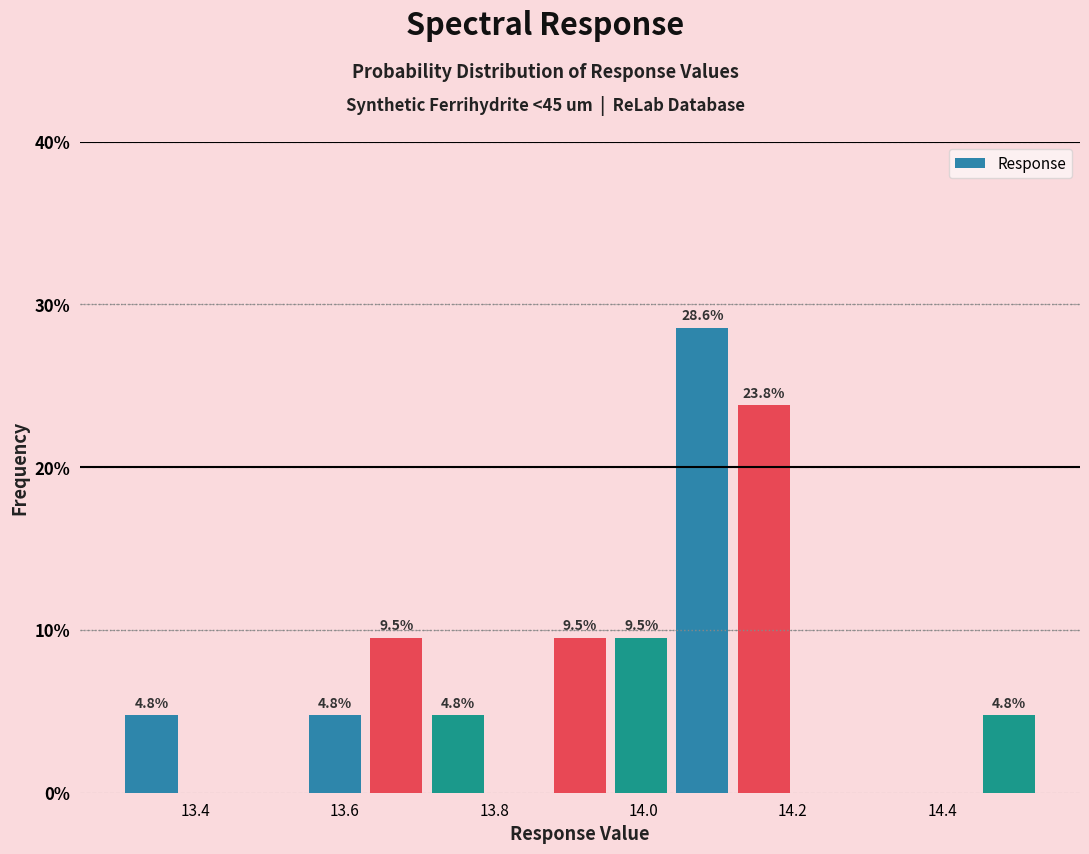

Which range on the x-axis has the tallest bar?

14.038 to 14.120